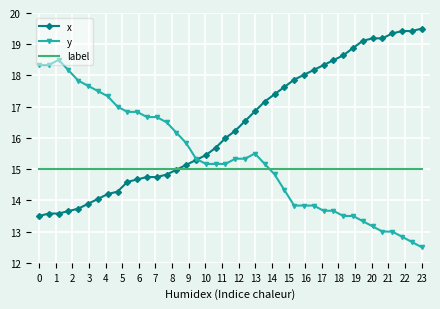

True or false: label and y cross at least once.

True